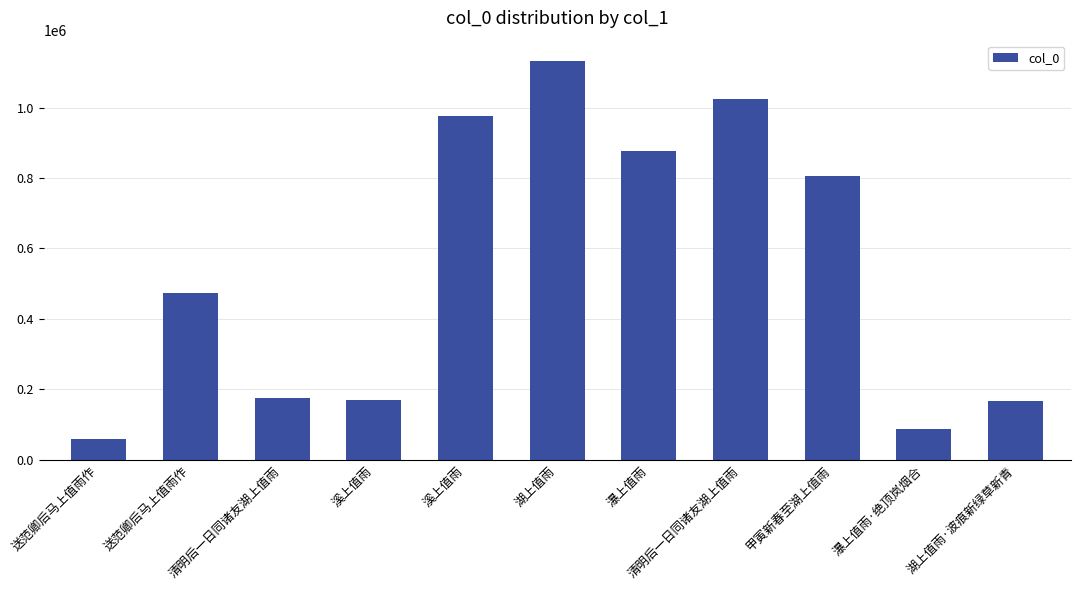

How many bars are there in total?

11